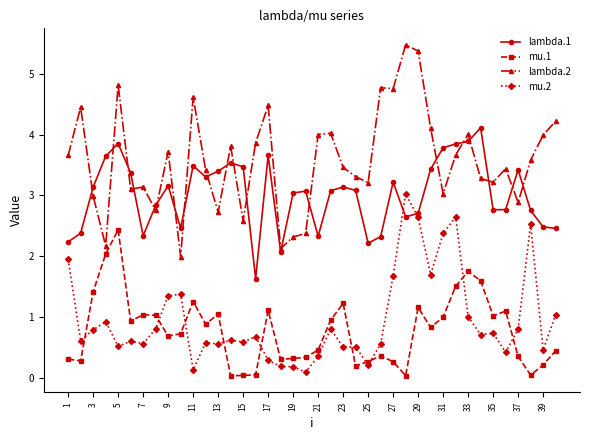

Which series has the largest range (max minus min)?

lambda.2